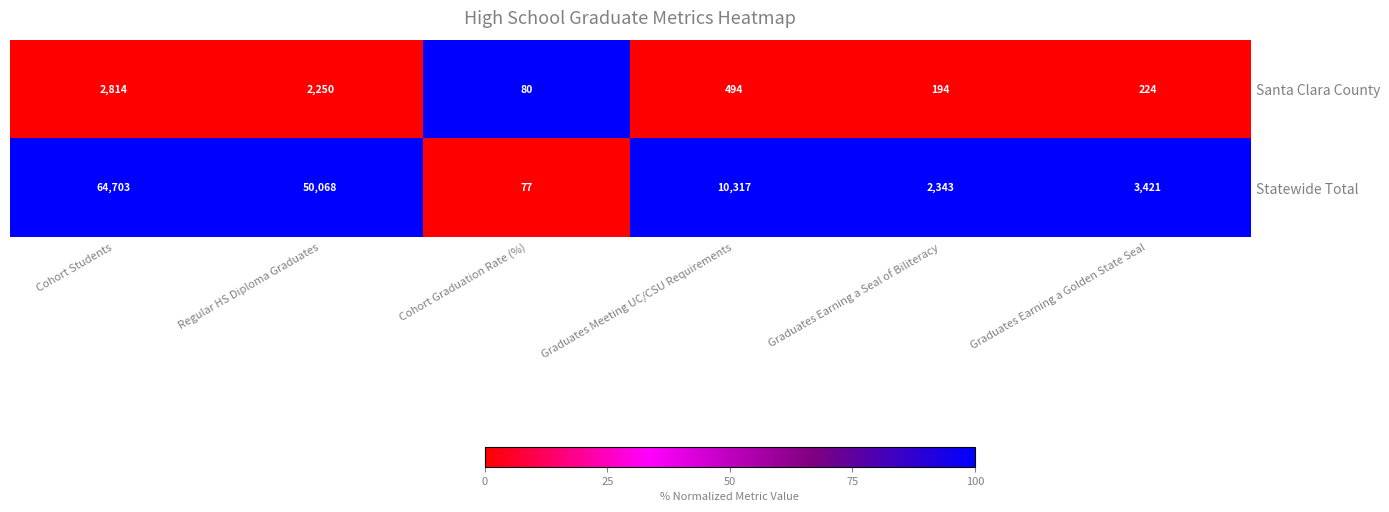

What is the total value across all series at Graduates Earning a Seal of Biliteracy?

2537